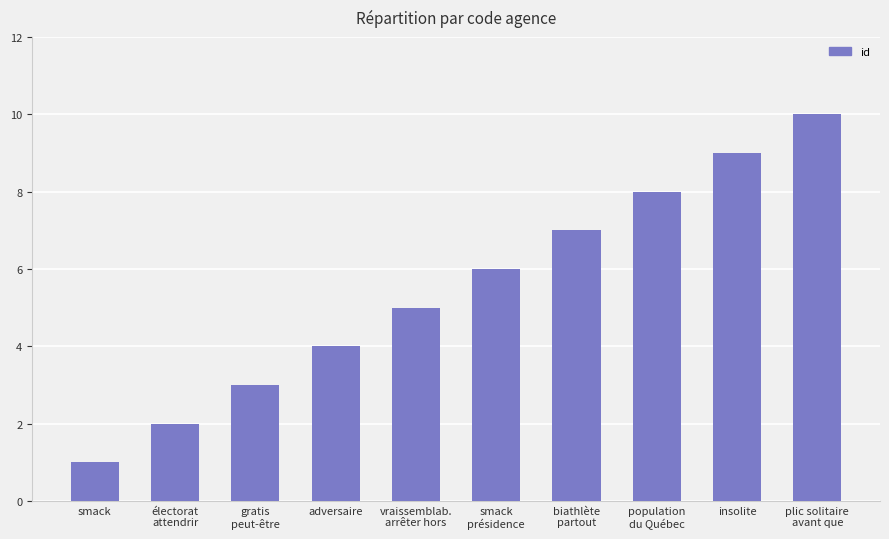

Which has a higher value, smack or électorat
attendrir?

électorat
attendrir